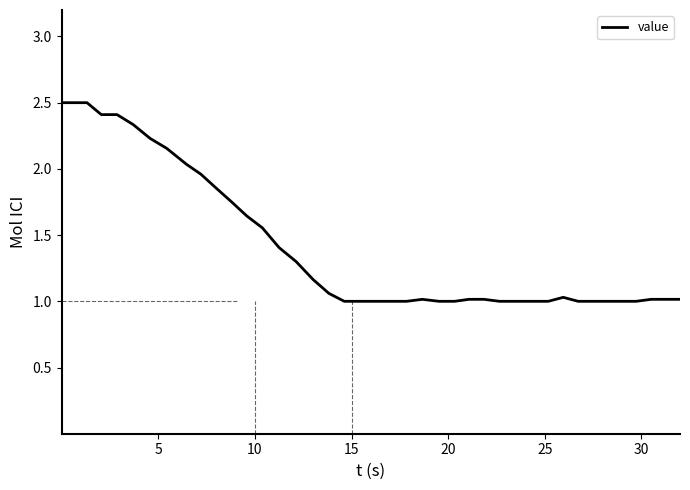

What is the difference between the maximum and minimum values?

1.5